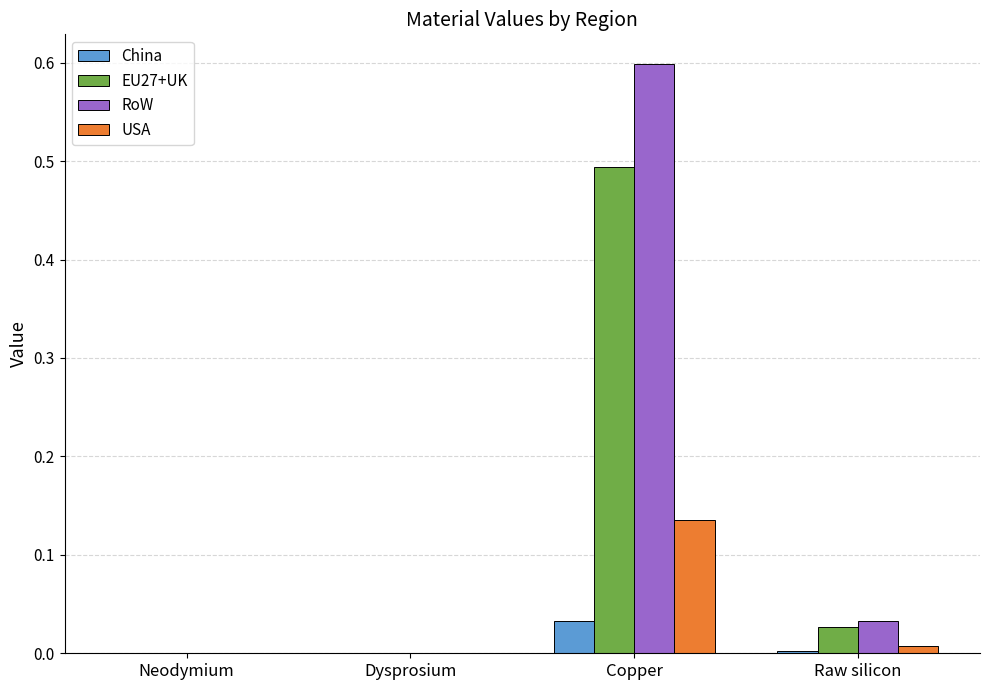

Which series has the widest spread of values?

RoW